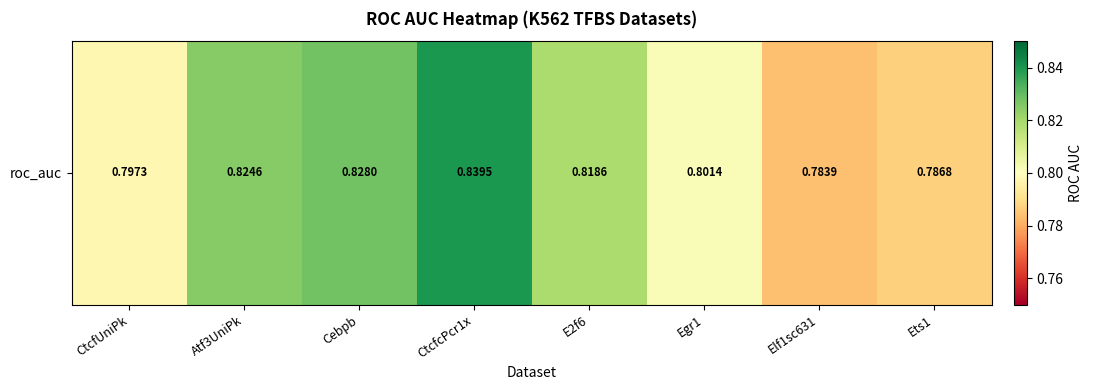

Where is the data nearest to the value 0?

Elf1sc631